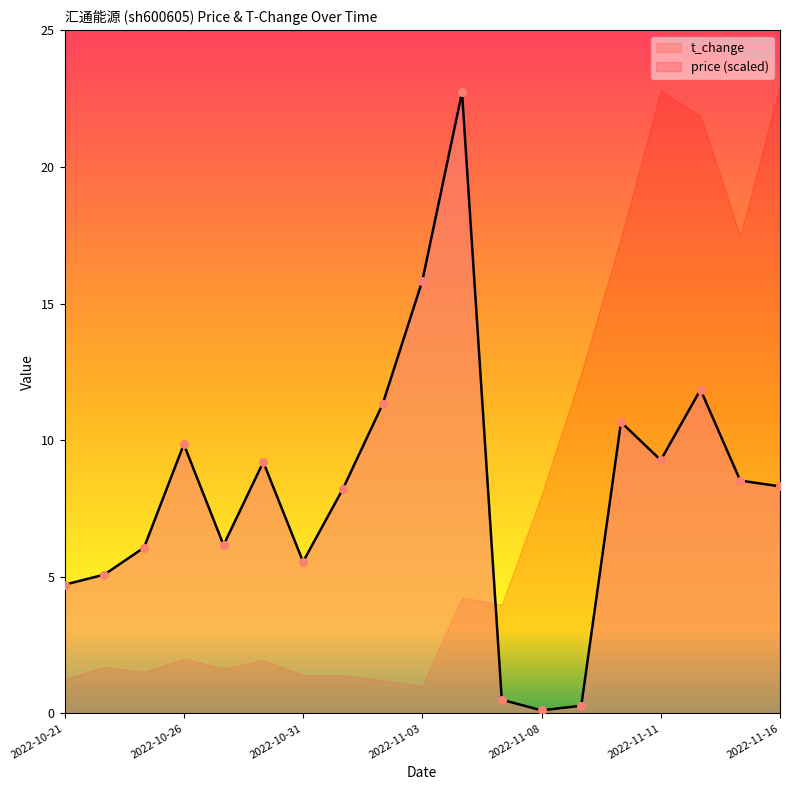

What is the ratio of the value at 2022-11-15 to the value at 2022-11-16?

1.0